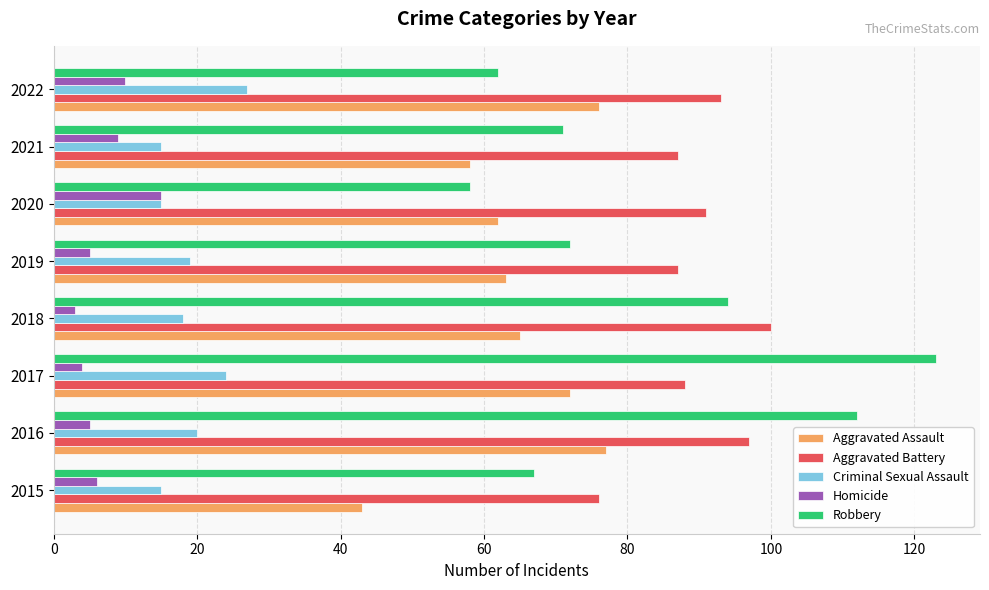

How many data points in Criminal Sexual Assault are less than 19?

4